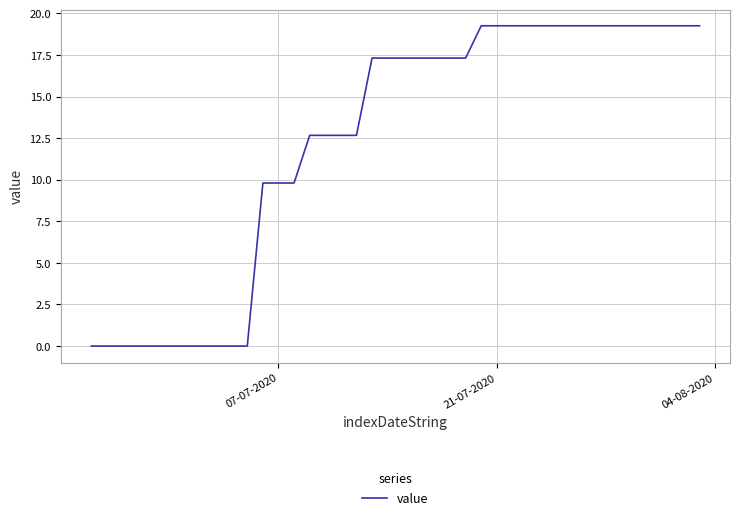

How many lines are shown in the chart?

1